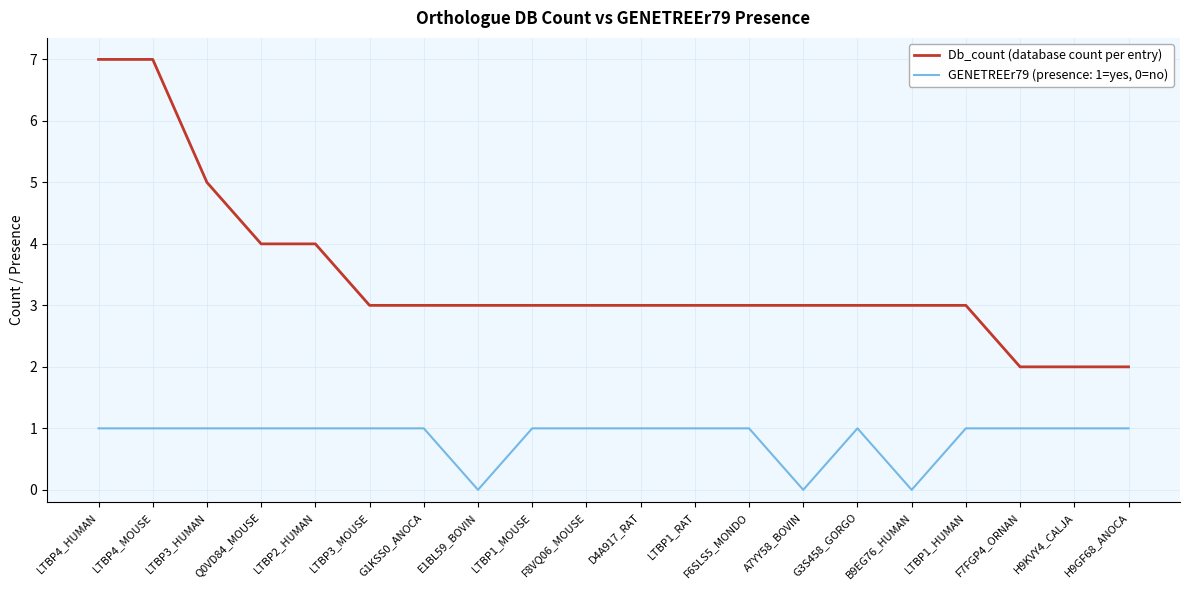

The Db_count (database count per entry) series shows 2 at F7FGP4_ORNAN. True or false?

True